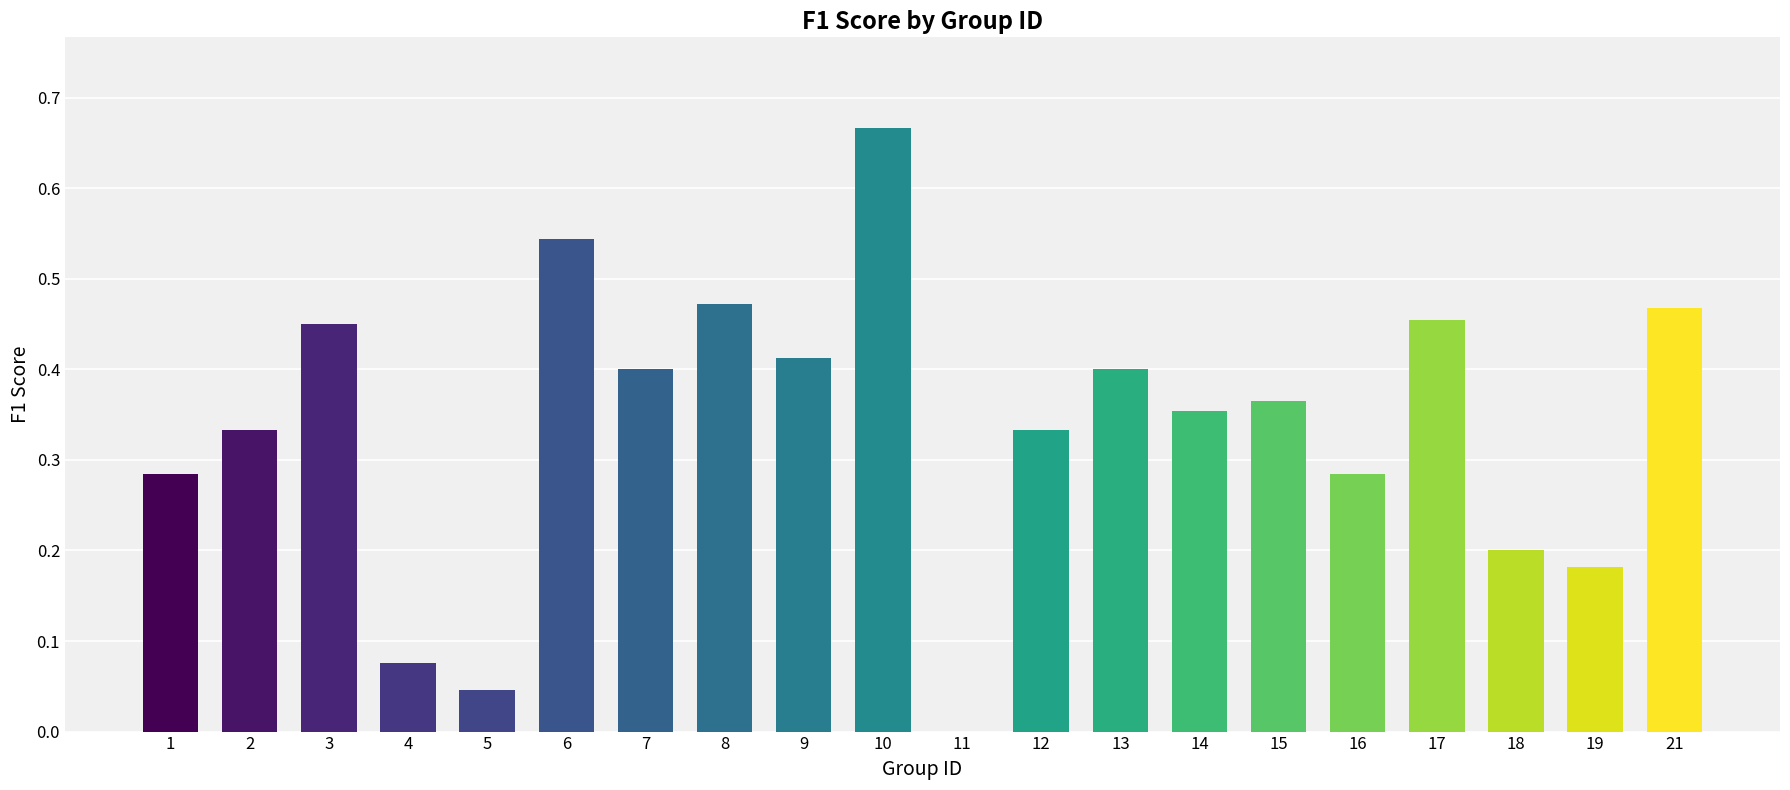

True or false: the data shows 0.4 at 13.

True